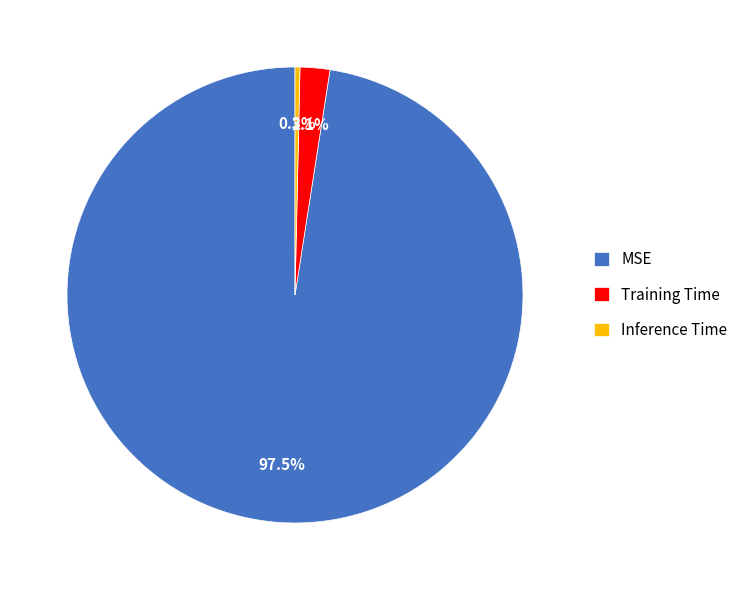

Is it true that Inference Time is 0% of the pie?

True